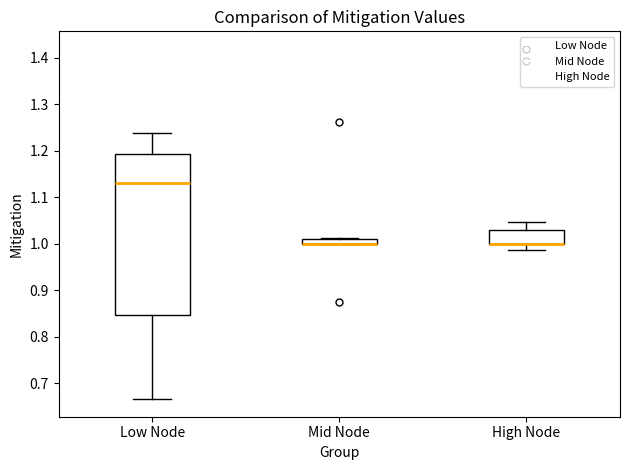

Which box is the tallest, from its lower edge to its upper edge?

Low Node